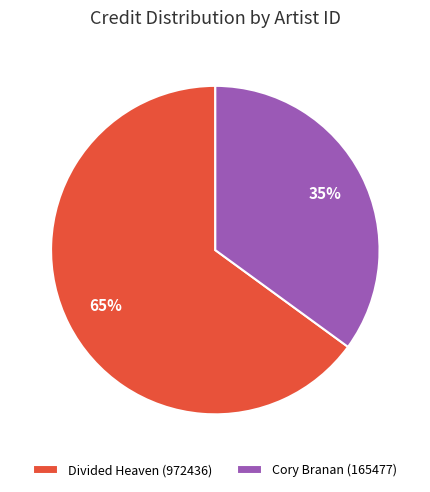

Is it true that Cory Branan (165477) is 35% of the pie?

True